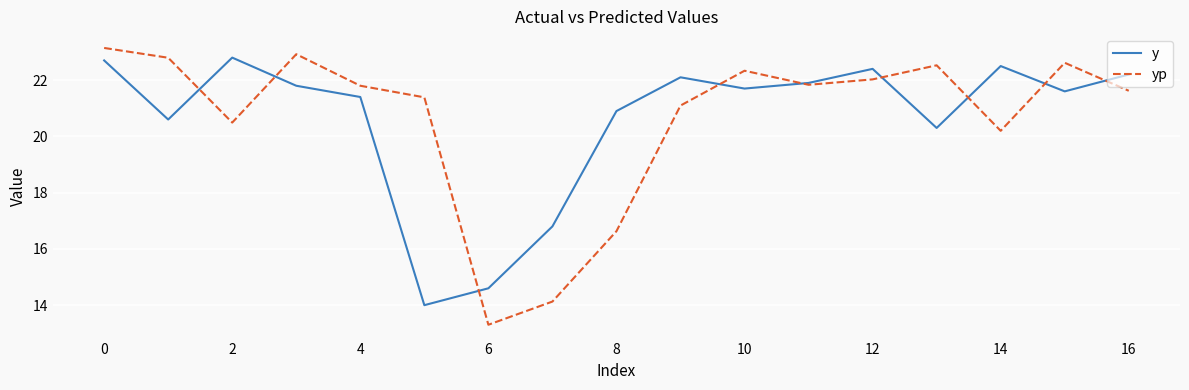

What is the maximum value shown in the chart?

23.1